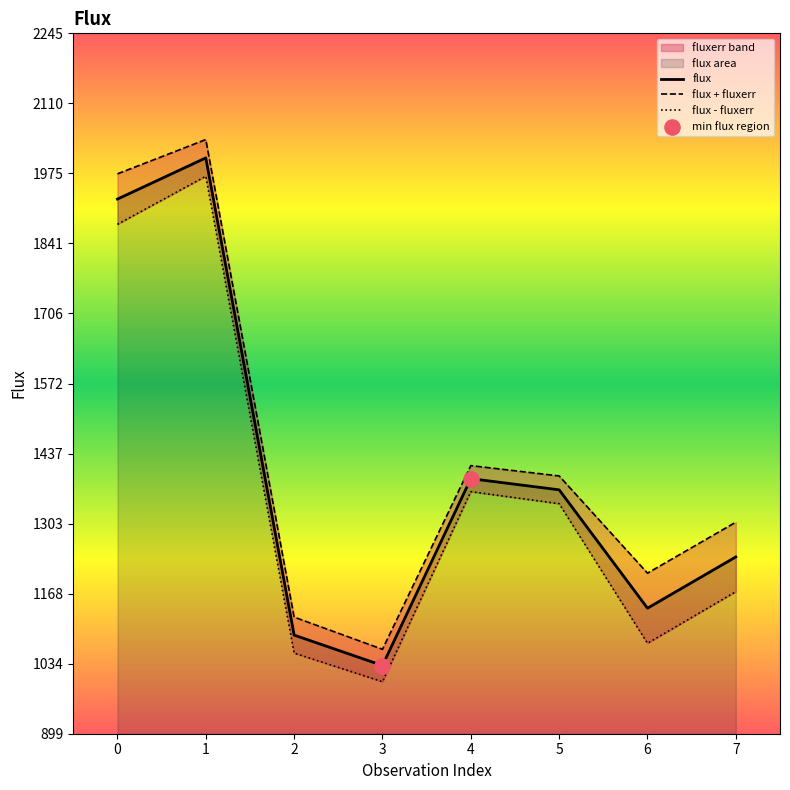

Which has a higher value, 4 or 6?

4